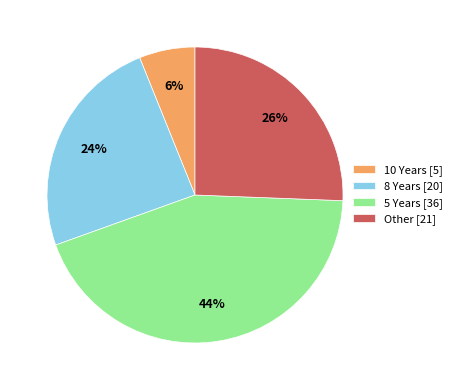

How many segments does this pie chart have?

4